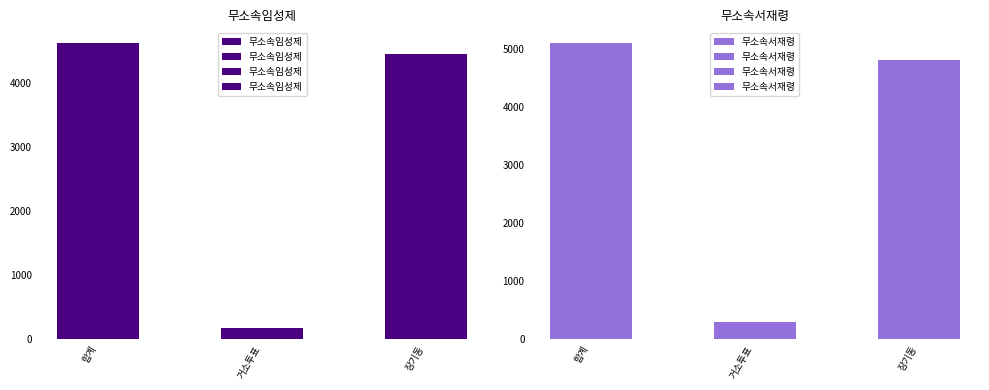

Rank the categories by 무소속임성제 value from highest to lowest.

합계, 장기동, 거소투표